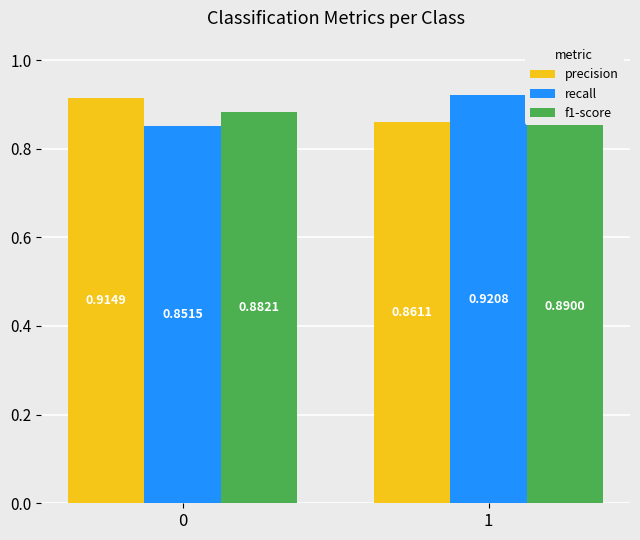

Which category has the highest value in the f1-score series?

1